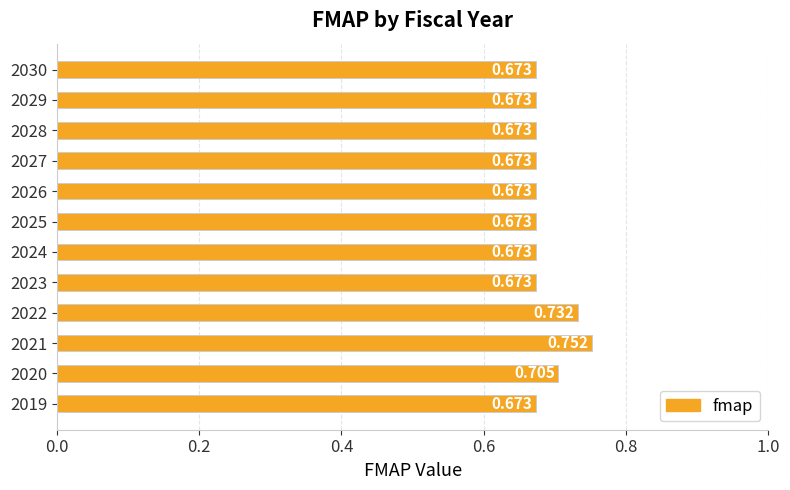

Which category has the highest value across all series?

2021